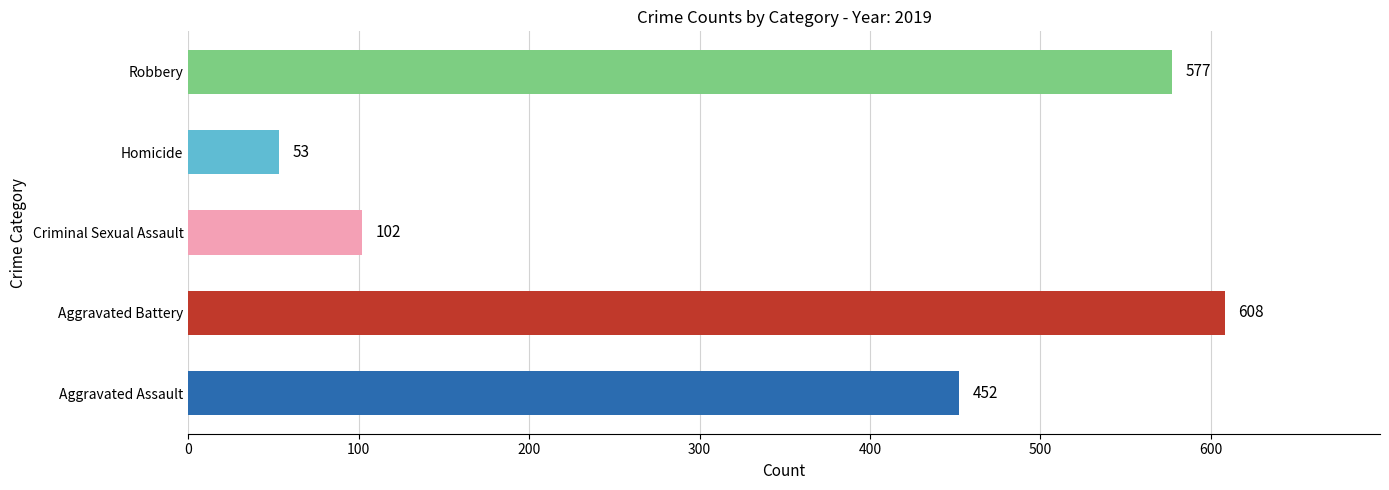

What are all the series names shown in the legend?

Aggravated Assault, Aggravated Battery, Criminal Sexual Assault, Homicide, Robbery